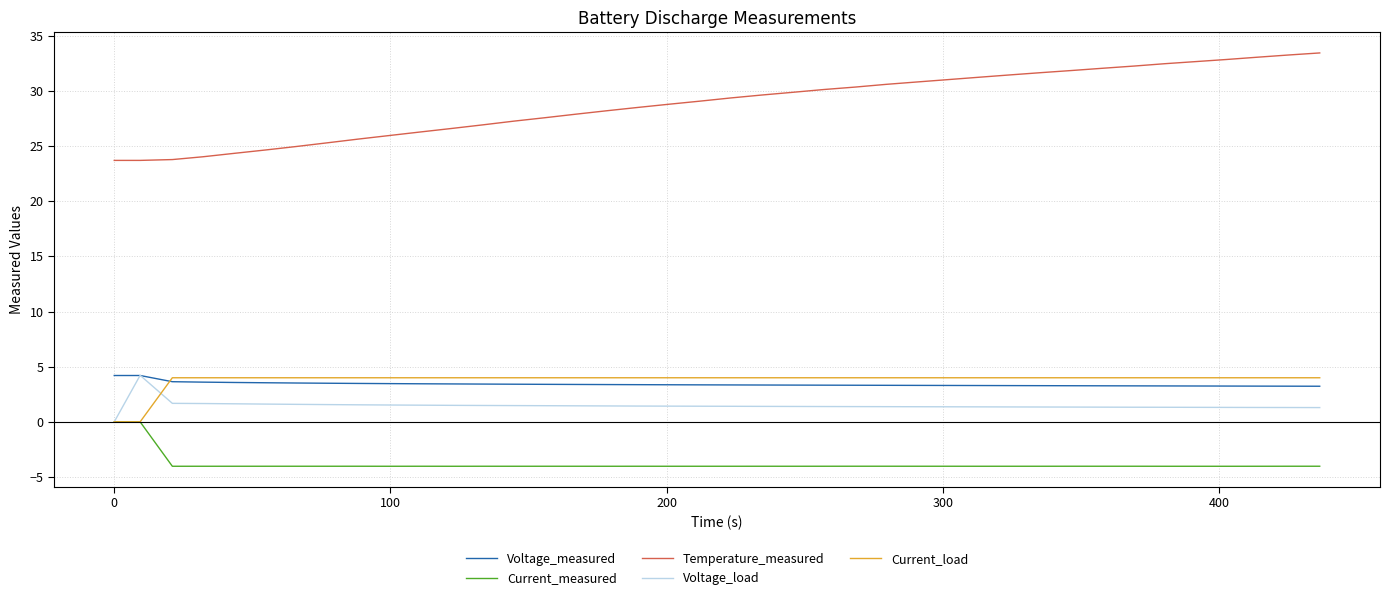

Which series has the largest range (max minus min)?

Temperature_measured